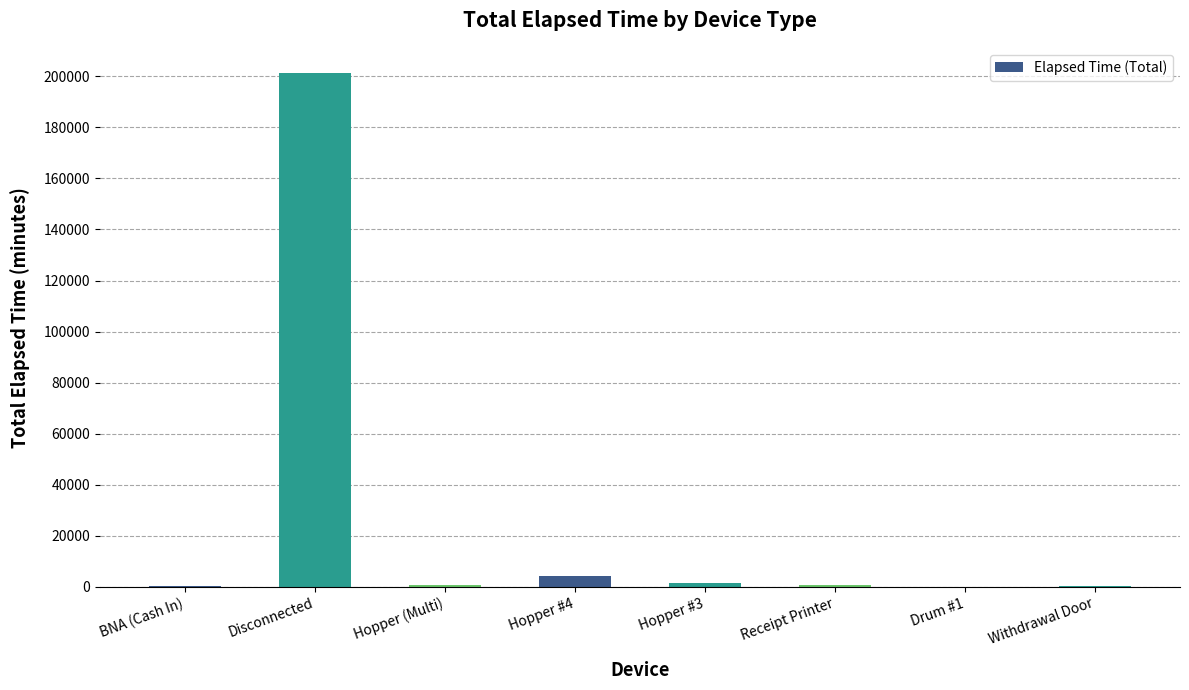

Is it true that the value at Disconnected is 201120?

True